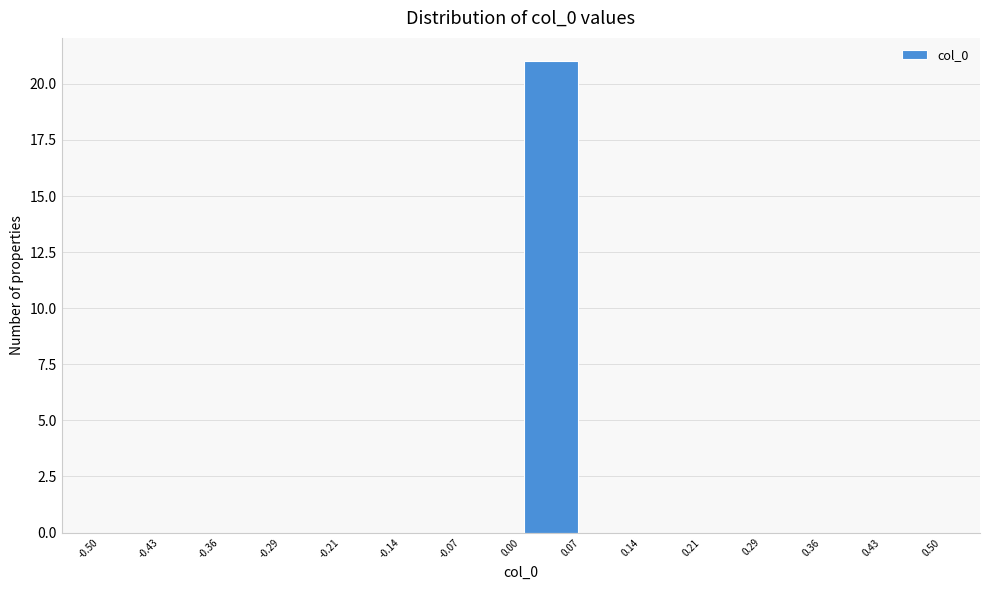

How tall is the bar that spans 0.00 to 0.07 on the x-axis? The values are not printed on the chart, so give them approximately, as read against the axis.

21